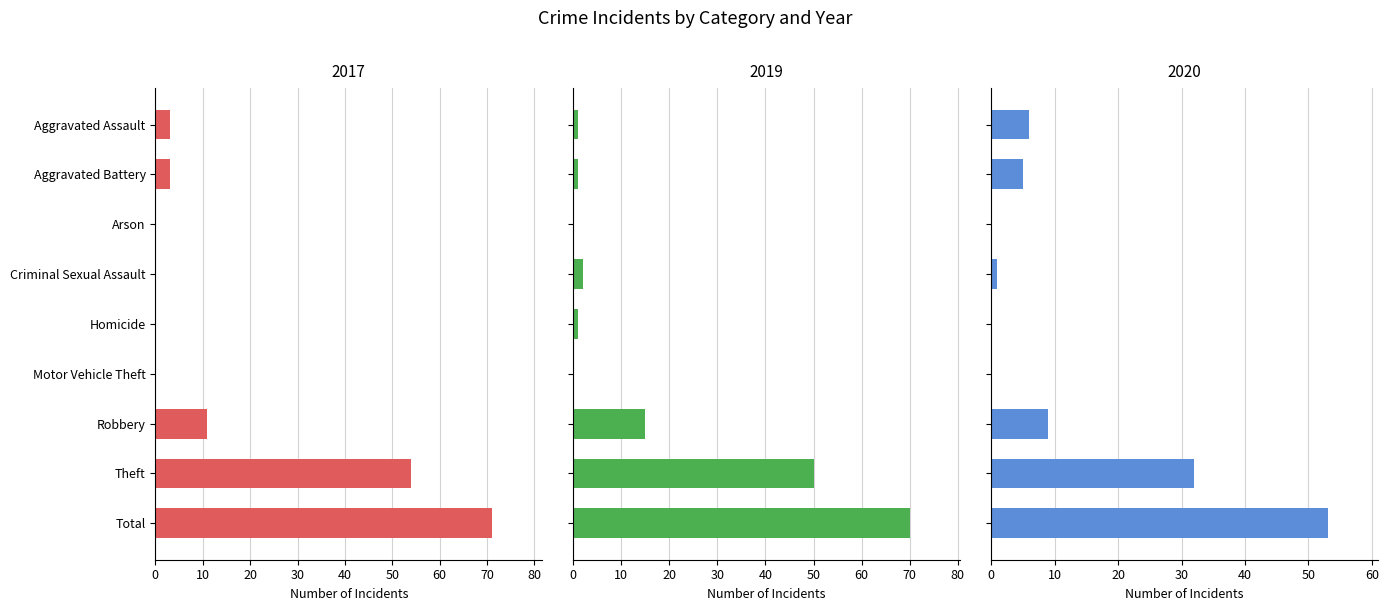

Count the number of data series in this chart.

3